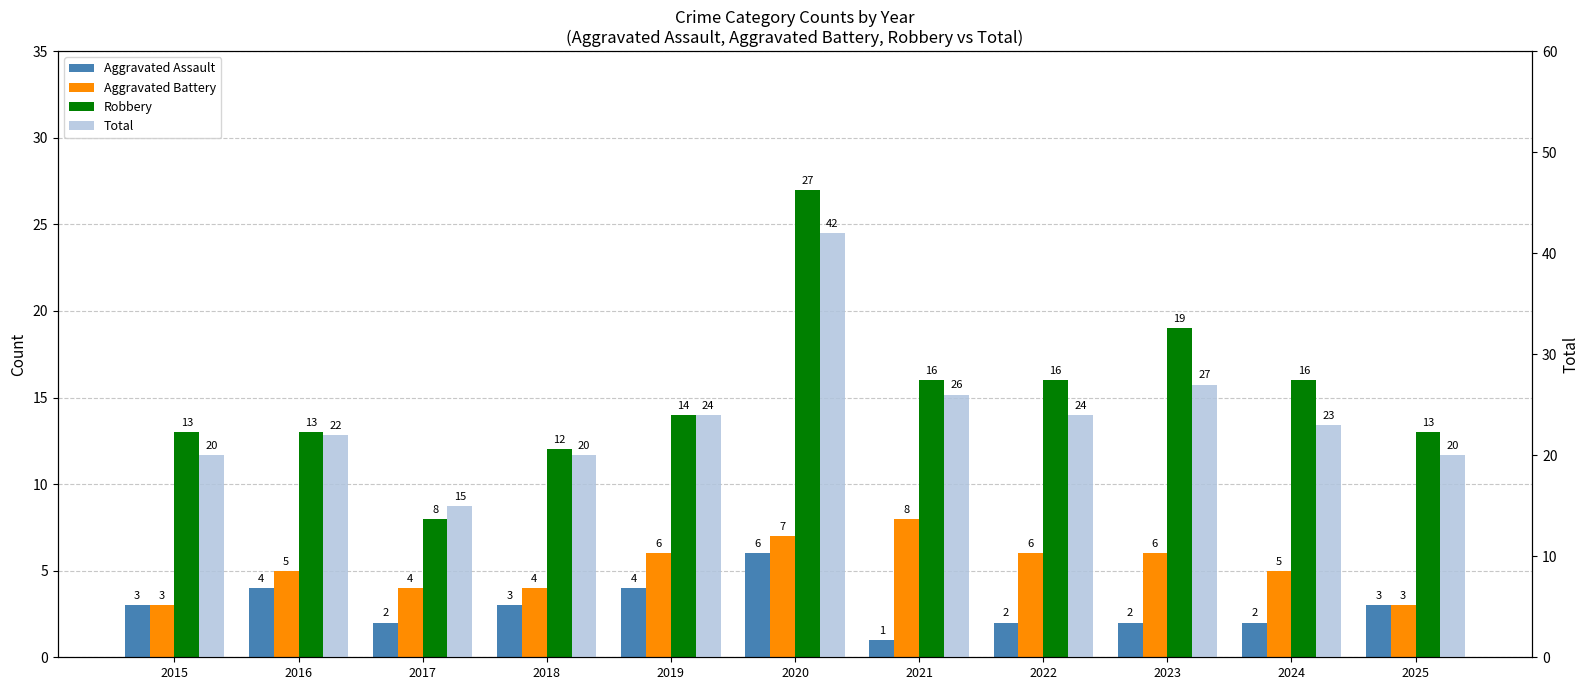

What is the difference between the second highest and minimum values in the Aggravated Battery series?

4